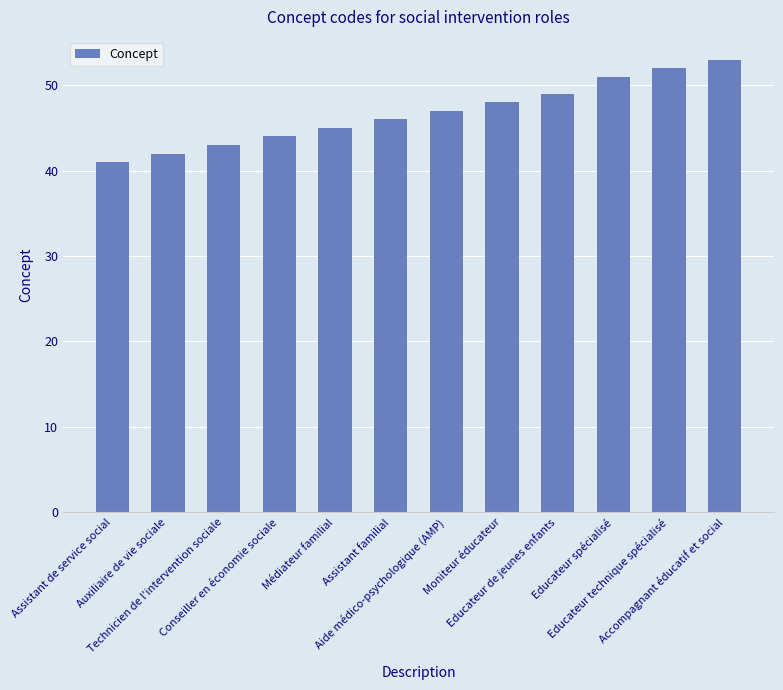

What is the change in value from Conseiller en économie sociale to Educateur de jeunes enfants?

+5